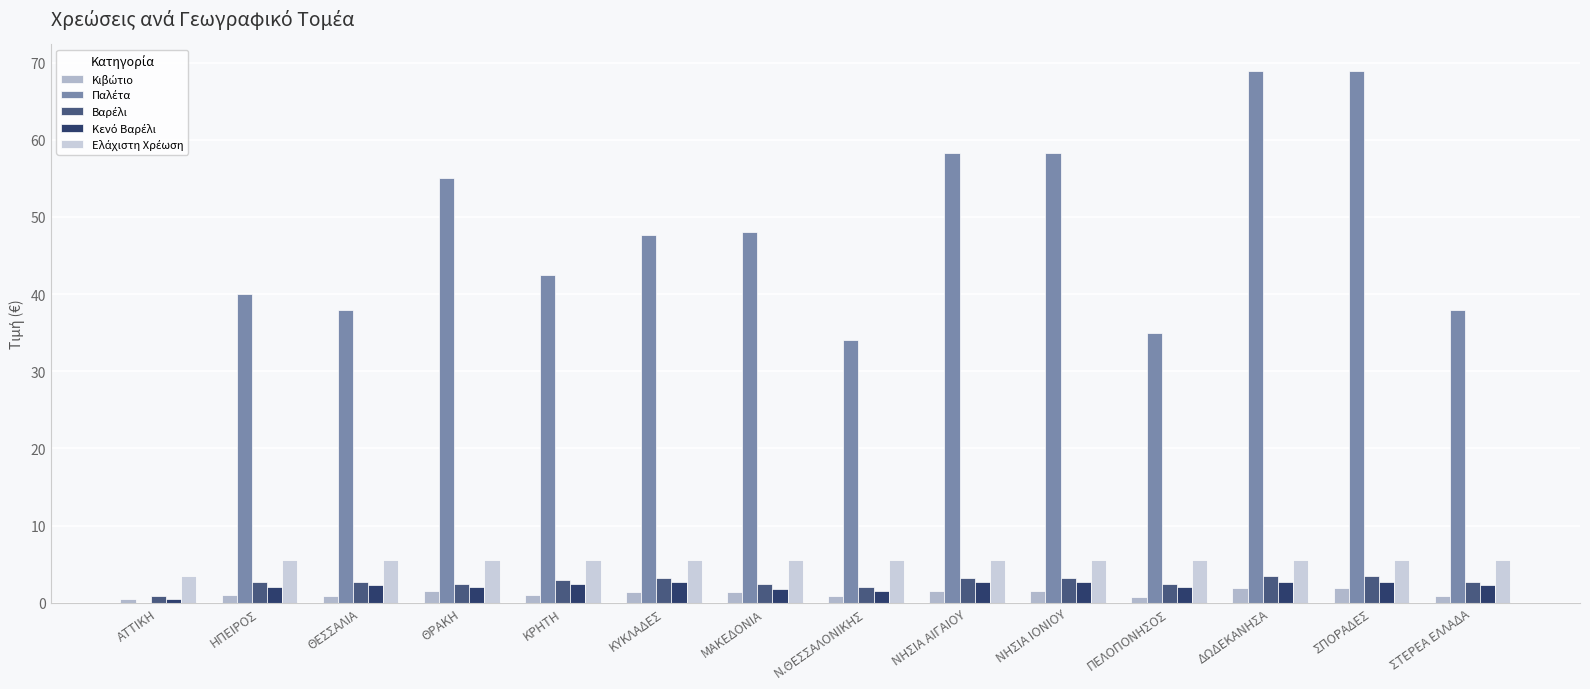

Does the chart contain stacked bars?

No